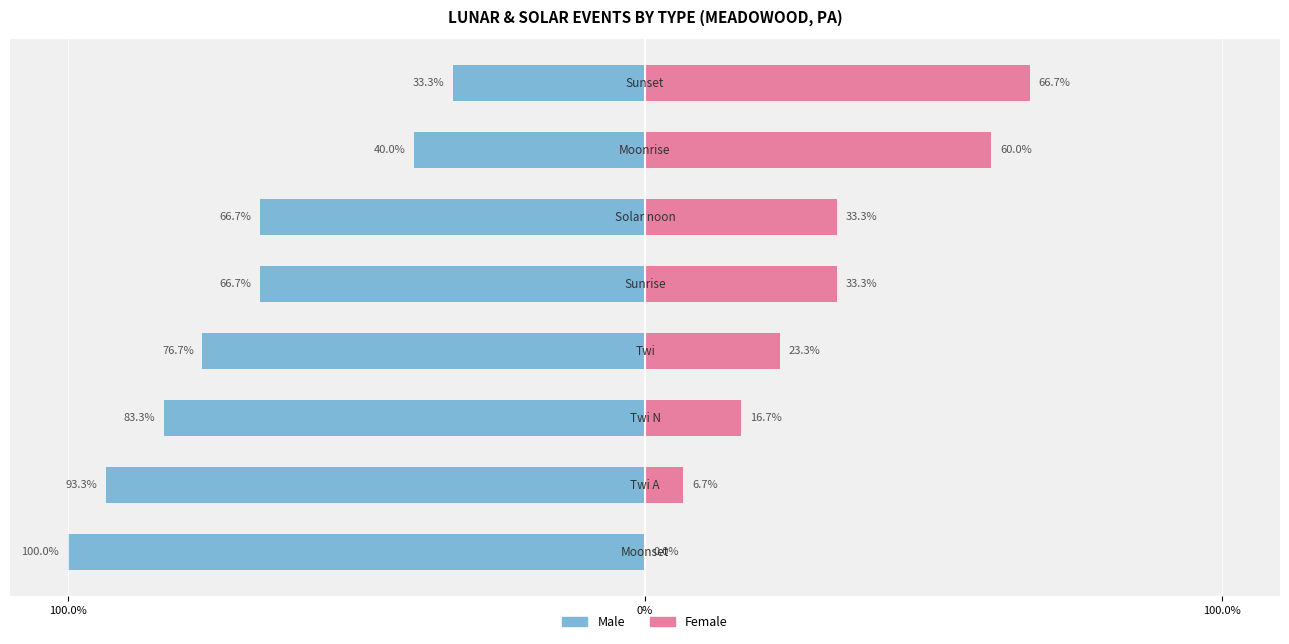

What is the label of the 1st bar from the left?

100.0%